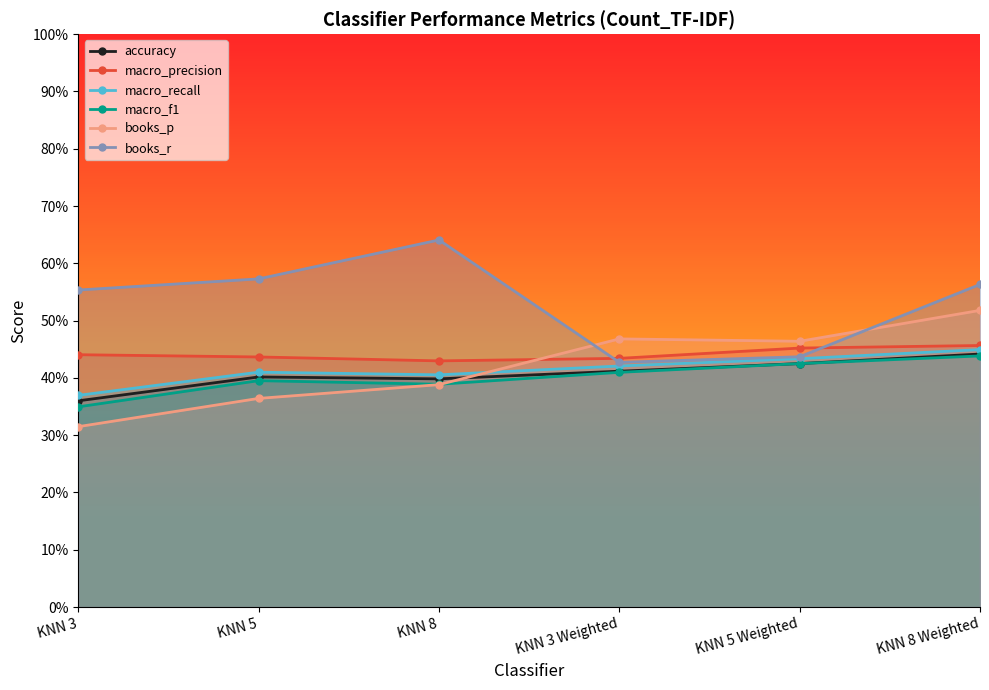

Which series has the largest total across all categories?

books_r